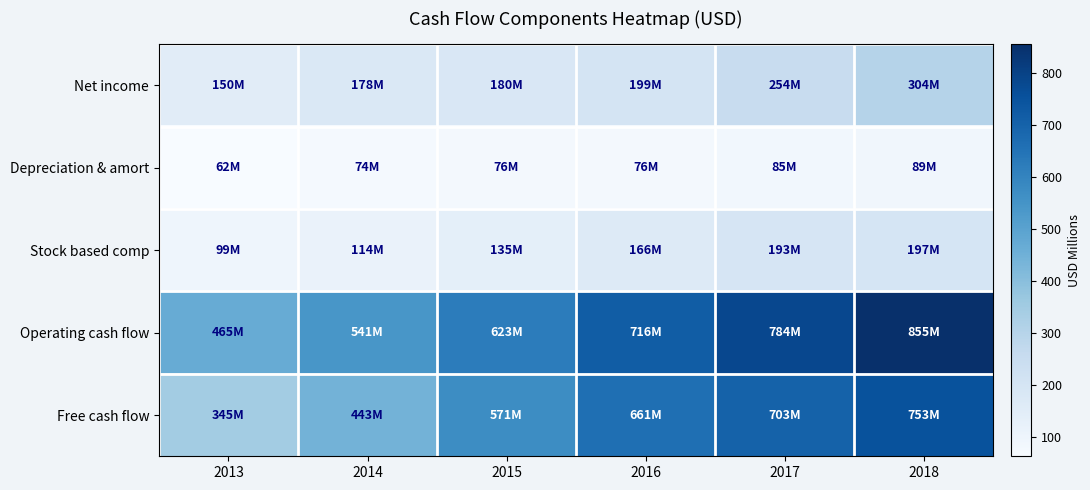

What is the total value across all series at 2013?

1121.8